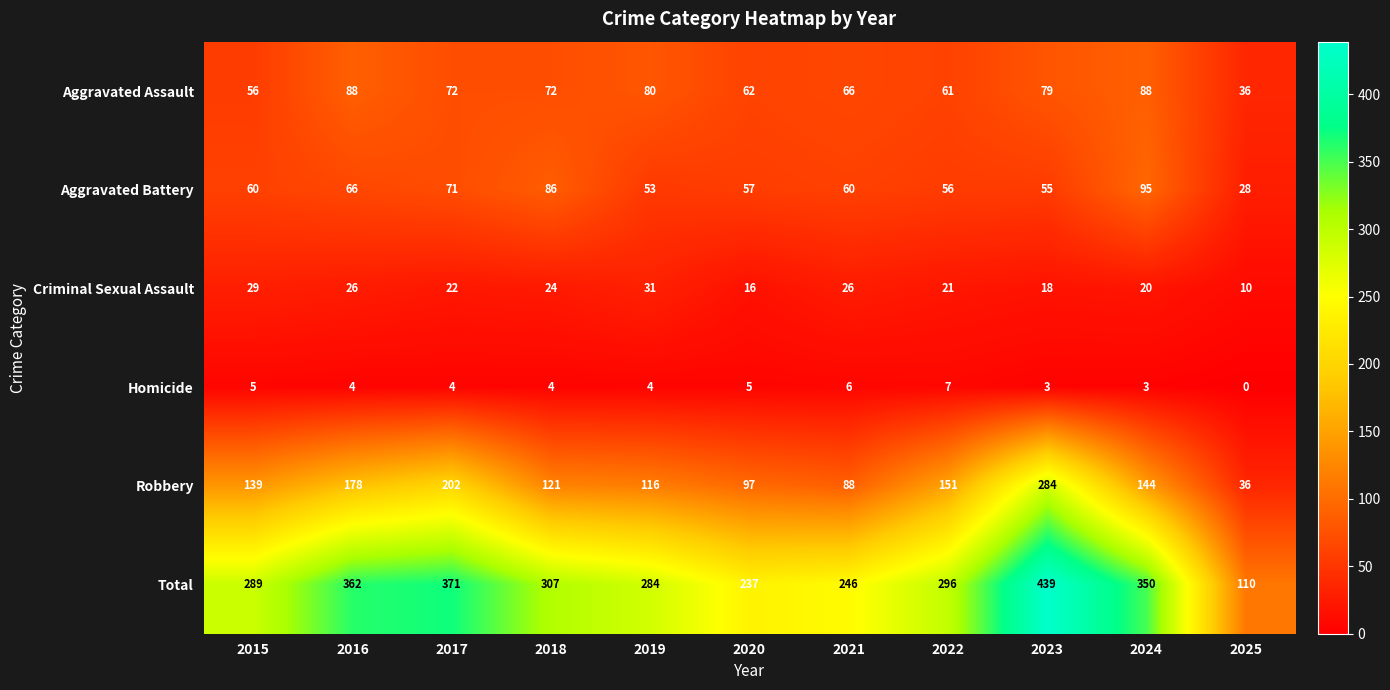

At how many categories does at least one series exceed 204?

10